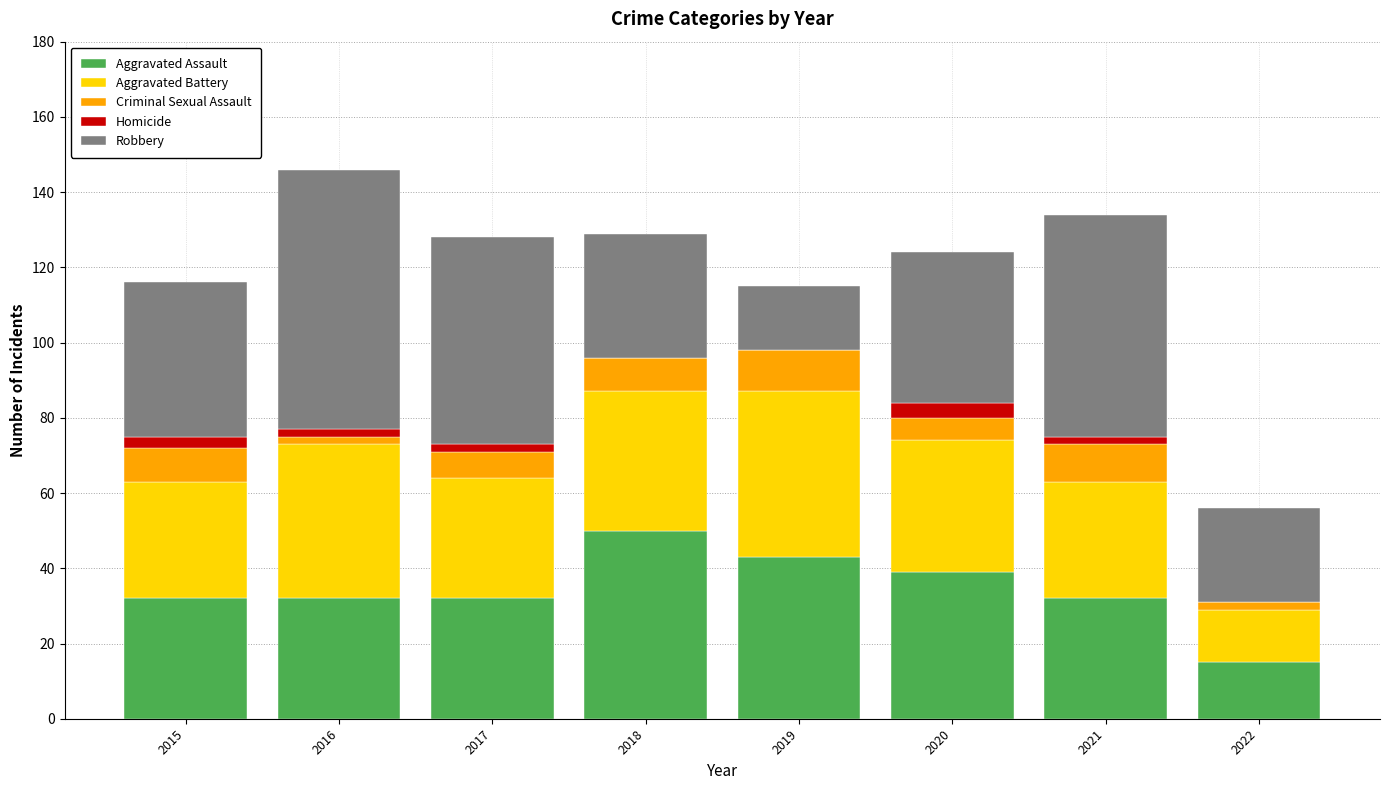

True or false: Aggravated Assault has a value of 32 at 2017.

True